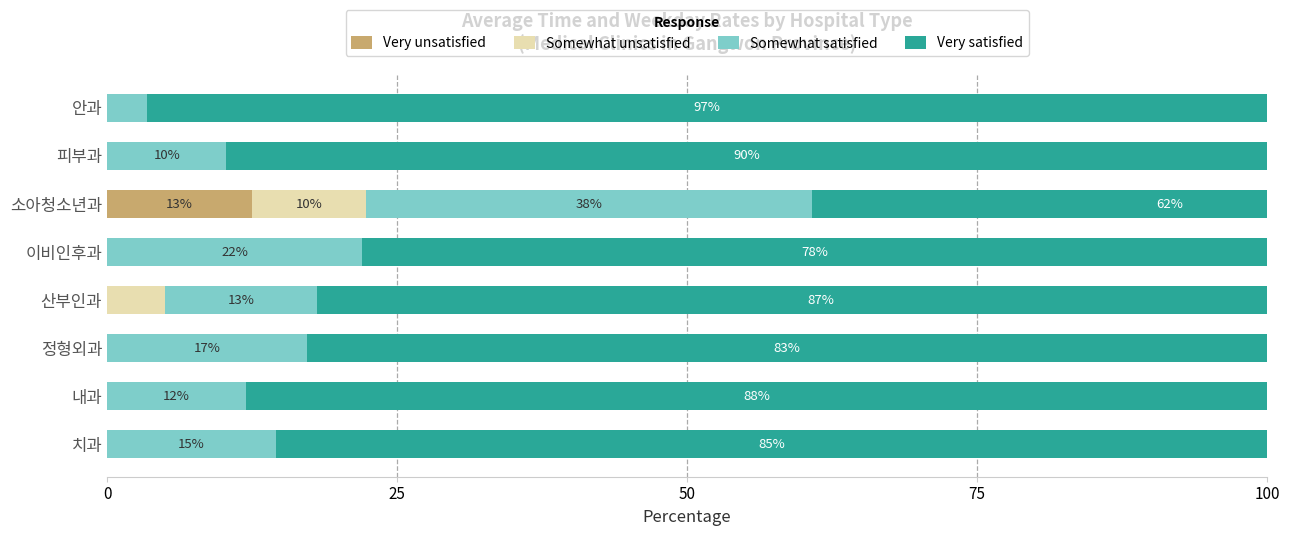

True or false: Very unsatisfied has a value of 0.0 at 피부과.

True